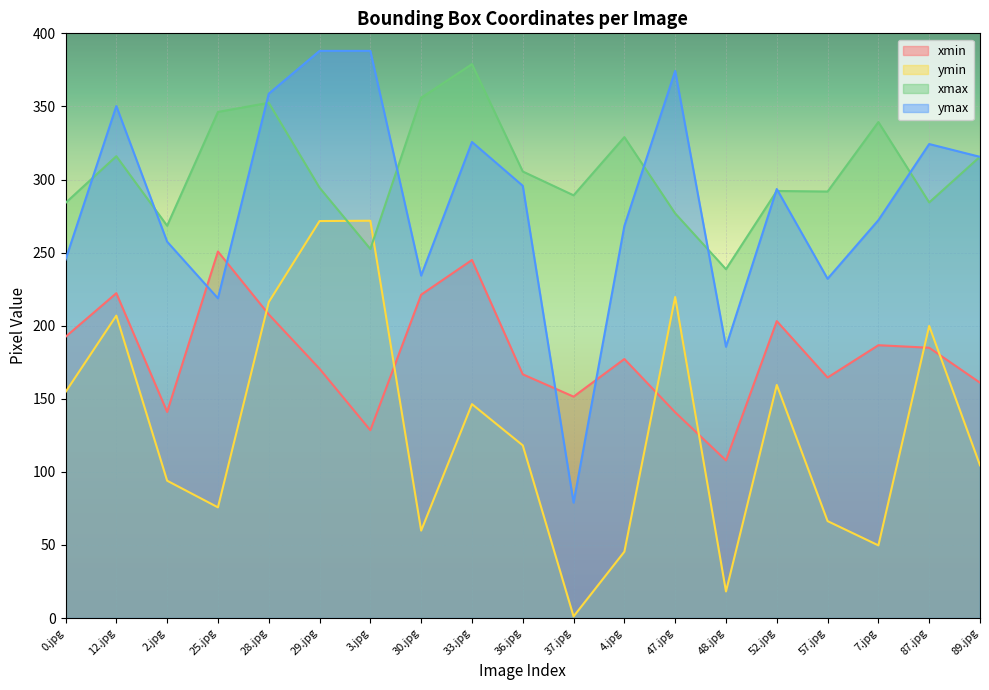

After their last crossing, which series has the higher values: ymax or xmin?

ymax